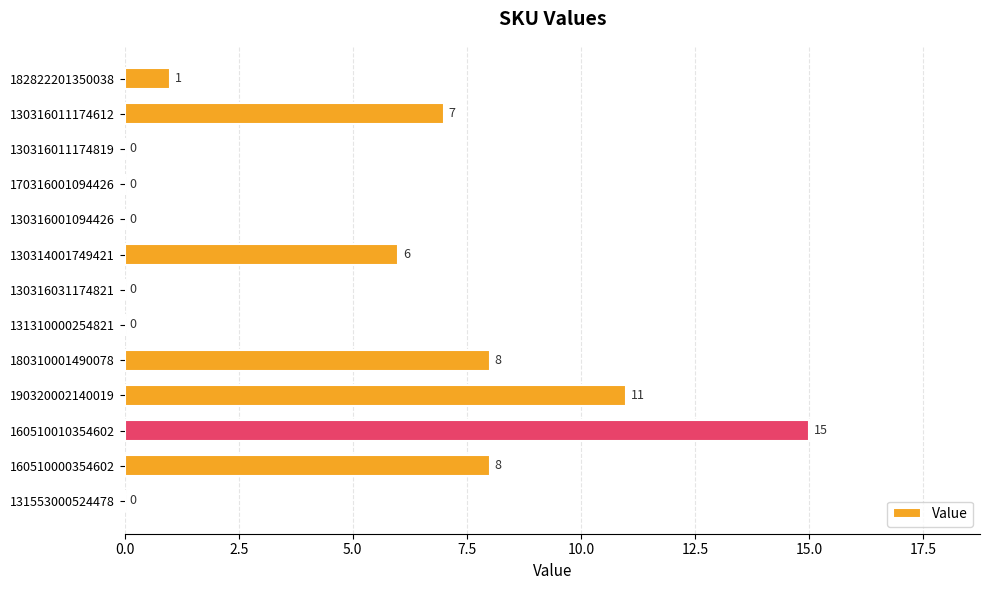

Which label corresponds to the largest value in the chart?

160510010354602